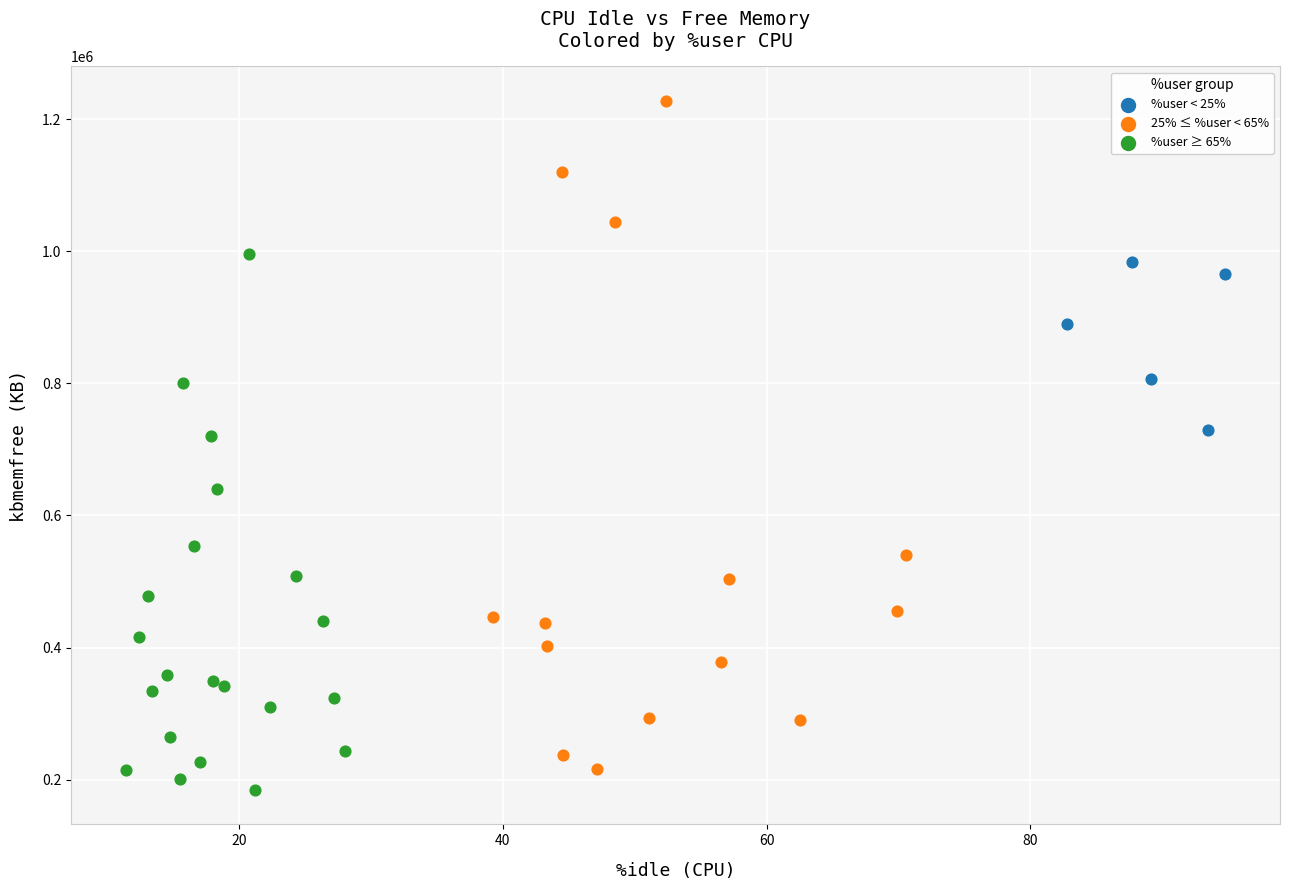

Which series reaches the maximum Y coordinate?

25% ≤ %user < 65%